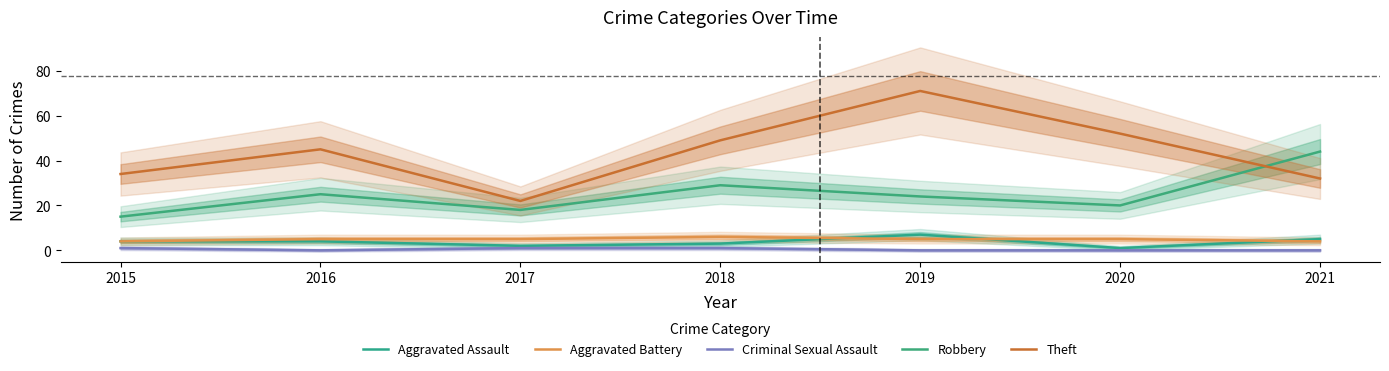

What are all the series names shown in the legend?

Aggravated Assault, Aggravated Battery, Criminal Sexual Assault, Robbery, Theft